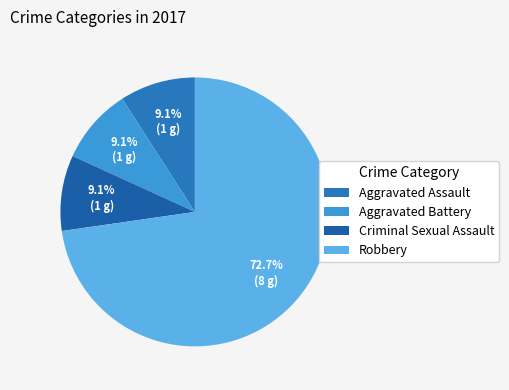

Which slice is the smallest?

Aggravated Assault